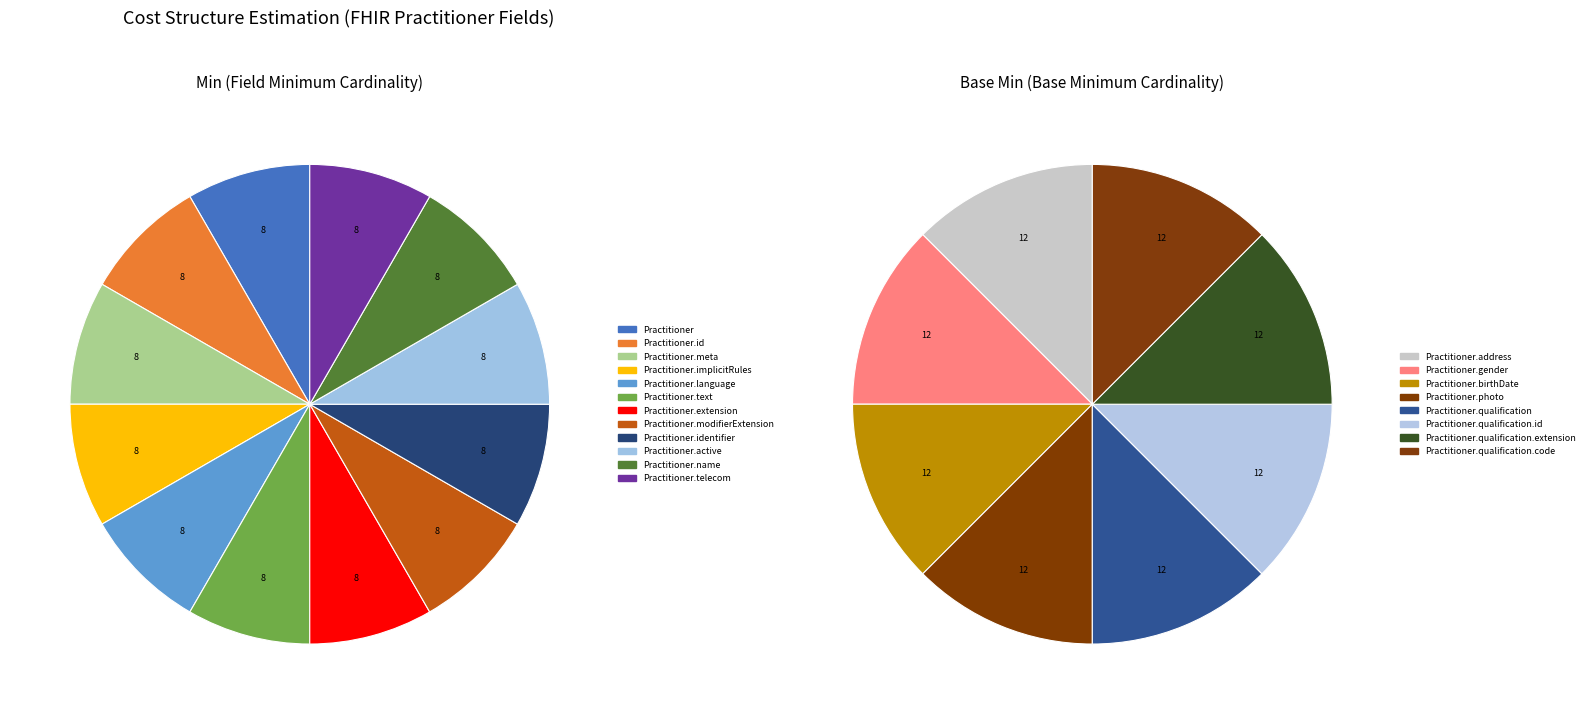

Combined, do Practitioner.qualification.code and Practitioner.extension account for over 50%?

No